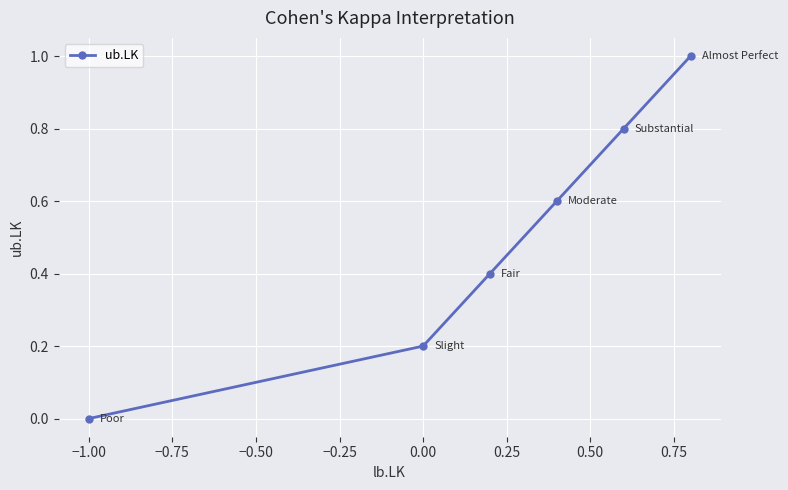

True or false: the data shows -0.6 at −1.00.

False